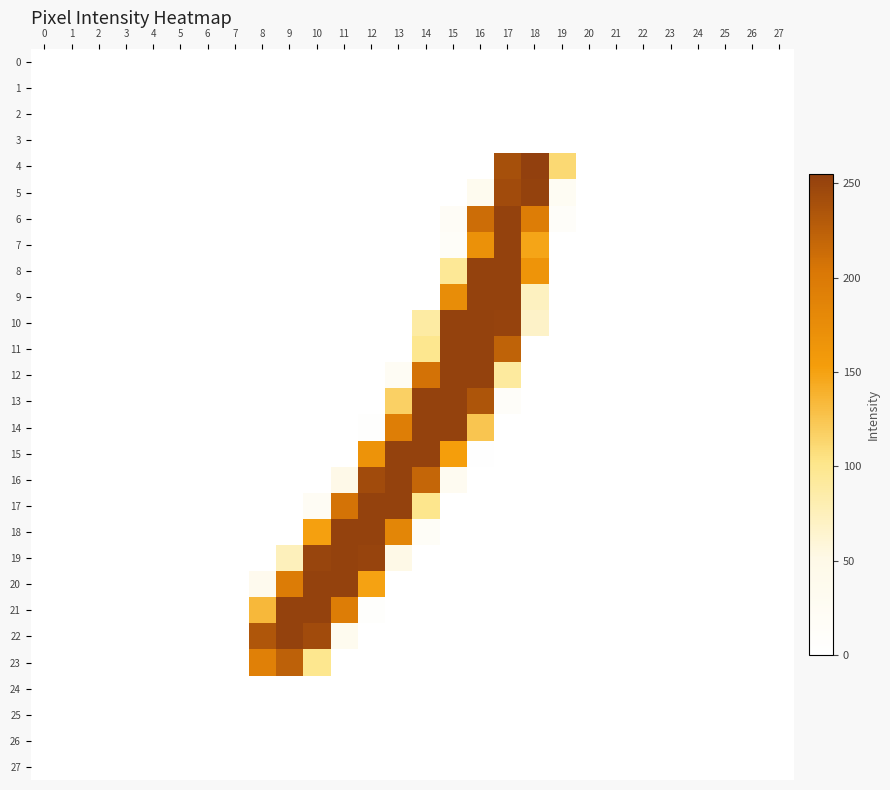

Reading right to left, transcribe all the data shown in this chart.

0: 27=0	26=0	25=0	24=0	23=0	22=0	21=0	20=0	19=0	18=0	17=0	16=0	15=0	14=0	13=0	12=0	11=0	10=0	9=0	8=0	7=0	6=0	5=0	4=0	3=0	2=0	1=0	0=0
1: 27=0	26=0	25=0	24=0	23=0	22=0	21=0	20=0	19=0	18=0	17=0	16=0	15=0	14=0	13=0	12=0	11=0	10=0	9=0	8=0	7=0	6=0	5=0	4=0	3=0	2=0	1=0	0=0
2: 27=0	26=0	25=0	24=0	23=0	22=0	21=0	20=0	19=0	18=0	17=0	16=0	15=0	14=0	13=0	12=0	11=0	10=0	9=0	8=0	7=0	6=0	5=0	4=0	3=0	2=0	1=0	0=0
3: 27=0	26=0	25=0	24=0	23=0	22=0	21=0	20=0	19=0	18=0	17=0	16=0	15=0	14=0	13=0	12=0	11=0	10=0	9=0	8=0	7=0	6=0	5=0	4=0	3=0	2=0	1=0	0=0
4: 27=0	26=0	25=0	24=0	23=0	22=0	21=0	20=0	19=111	18=255	17=240	16=0	15=0	14=0	13=0	12=0	11=0	10=0	9=0	8=0	7=0	6=0	5=0	4=0	3=0	2=0	1=0	0=0
5: 27=0	26=0	25=0	24=0	23=0	22=0	21=0	20=0	19=25	18=253	17=244	16=33	15=0	14=0	13=0	12=0	11=0	10=0	9=0	8=0	7=0	6=0	5=0	4=0	3=0	2=0	1=0	0=0
6: 27=0	26=0	25=0	24=0	23=0	22=0	21=0	20=0	19=12	18=195	17=253	16=213	15=18	14=0	13=0	12=0	11=0	10=0	9=0	8=0	7=0	6=0	5=0	4=0	3=0	2=0	1=0	0=0
7: 27=0	26=0	25=0	24=0	23=0	22=0	21=0	20=0	19=0	18=148	17=253	16=170	15=14	14=0	13=0	12=0	11=0	10=0	9=0	8=0	7=0	6=0	5=0	4=0	3=0	2=0	1=0	0=0
8: 27=0	26=0	25=0	24=0	23=0	22=0	21=0	20=0	19=0	18=165	17=253	16=253	15=95	14=0	13=0	12=0	11=0	10=0	9=0	8=0	7=0	6=0	5=0	4=0	3=0	2=0	1=0	0=0
9: 27=0	26=0	25=0	24=0	23=0	22=0	21=0	20=0	19=0	18=72	17=253	16=253	15=175	14=0	13=0	12=0	11=0	10=0	9=0	8=0	7=0	6=0	5=0	4=0	3=0	2=0	1=0	0=0
10: 27=0	26=0	25=0	24=0	23=0	22=0	21=0	20=0	19=0	18=68	17=252	16=253	15=253	14=88	13=0	12=0	11=0	10=0	9=0	8=0	7=0	6=0	5=0	4=0	3=0	2=0	1=0	0=0
11: 27=0	26=0	25=0	24=0	23=0	22=0	21=0	20=0	19=0	18=0	17=222	16=253	15=253	14=99	13=0	12=0	11=0	10=0	9=0	8=0	7=0	6=0	5=0	4=0	3=0	2=0	1=0	0=0
12: 27=0	26=0	25=0	24=0	23=0	22=0	21=0	20=0	19=0	18=0	17=91	16=253	15=253	14=208	13=23	12=0	11=0	10=0	9=0	8=0	7=0	6=0	5=0	4=0	3=0	2=0	1=0	0=0
13: 27=0	26=0	25=0	24=0	23=0	22=0	21=0	20=0	19=0	18=0	17=12	16=235	15=253	14=253	13=117	12=0	11=0	10=0	9=0	8=0	7=0	6=0	5=0	4=0	3=0	2=0	1=0	0=0
14: 27=0	26=0	25=0	24=0	23=0	22=0	21=0	20=0	19=0	18=0	17=0	16=125	15=253	14=253	13=194	12=3	11=0	10=0	9=0	8=0	7=0	6=0	5=0	4=0	3=0	2=0	1=0	0=0
15: 27=0	26=0	25=0	24=0	23=0	22=0	21=0	20=0	19=0	18=0	17=0	16=2	15=153	14=253	13=253	12=167	11=0	10=0	9=0	8=0	7=0	6=0	5=0	4=0	3=0	2=0	1=0	0=0
16: 27=0	26=0	25=0	24=0	23=0	22=0	21=0	20=0	19=0	18=0	17=0	16=0	15=28	14=219	13=253	12=244	11=48	10=0	9=0	8=0	7=0	6=0	5=0	4=0	3=0	2=0	1=0	0=0
17: 27=0	26=0	25=0	24=0	23=0	22=0	21=0	20=0	19=0	18=0	17=0	16=0	15=0	14=100	13=253	12=253	11=207	10=22	9=0	8=0	7=0	6=0	5=0	4=0	3=0	2=0	1=0	0=0
18: 27=0	26=0	25=0	24=0	23=0	22=0	21=0	20=0	19=0	18=0	17=0	16=0	15=0	14=15	13=184	12=253	11=253	10=151	9=0	8=0	7=0	6=0	5=0	4=0	3=0	2=0	1=0	0=0
19: 27=0	26=0	25=0	24=0	23=0	22=0	21=0	20=0	19=0	18=0	17=0	16=0	15=0	14=0	13=50	12=251	11=253	10=250	9=75	8=0	7=0	6=0	5=0	4=0	3=0	2=0	1=0	0=0
20: 27=0	26=0	25=0	24=0	23=0	22=0	21=0	20=0	19=0	18=0	17=0	16=0	15=0	14=0	13=0	12=150	11=253	10=253	9=197	8=35	7=0	6=0	5=0	4=0	3=0	2=0	1=0	0=0
21: 27=0	26=0	25=0	24=0	23=0	22=0	21=0	20=0	19=0	18=0	17=0	16=0	15=0	14=0	13=0	12=6	11=195	10=253	9=253	8=134	7=0	6=0	5=0	4=0	3=0	2=0	1=0	0=0
22: 27=0	26=0	25=0	24=0	23=0	22=0	21=0	20=0	19=0	18=0	17=0	16=0	15=0	14=0	13=0	12=0	11=32	10=244	9=253	8=234	7=0	6=0	5=0	4=0	3=0	2=0	1=0	0=0
23: 27=0	26=0	25=0	24=0	23=0	22=0	21=0	20=0	19=0	18=0	17=0	16=0	15=0	14=0	13=0	12=0	11=0	10=99	9=224	8=191	7=0	6=0	5=0	4=0	3=0	2=0	1=0	0=0
24: 27=0	26=0	25=0	24=0	23=0	22=0	21=0	20=0	19=0	18=0	17=0	16=0	15=0	14=0	13=0	12=0	11=0	10=0	9=0	8=0	7=0	6=0	5=0	4=0	3=0	2=0	1=0	0=0
25: 27=0	26=0	25=0	24=0	23=0	22=0	21=0	20=0	19=0	18=0	17=0	16=0	15=0	14=0	13=0	12=0	11=0	10=0	9=0	8=0	7=0	6=0	5=0	4=0	3=0	2=0	1=0	0=0
26: 27=0	26=0	25=0	24=0	23=0	22=0	21=0	20=0	19=0	18=0	17=0	16=0	15=0	14=0	13=0	12=0	11=0	10=0	9=0	8=0	7=0	6=0	5=0	4=0	3=0	2=0	1=0	0=0
27: 27=0	26=0	25=0	24=0	23=0	22=0	21=0	20=0	19=0	18=0	17=0	16=0	15=0	14=0	13=0	12=0	11=0	10=0	9=0	8=0	7=0	6=0	5=0	4=0	3=0	2=0	1=0	0=0